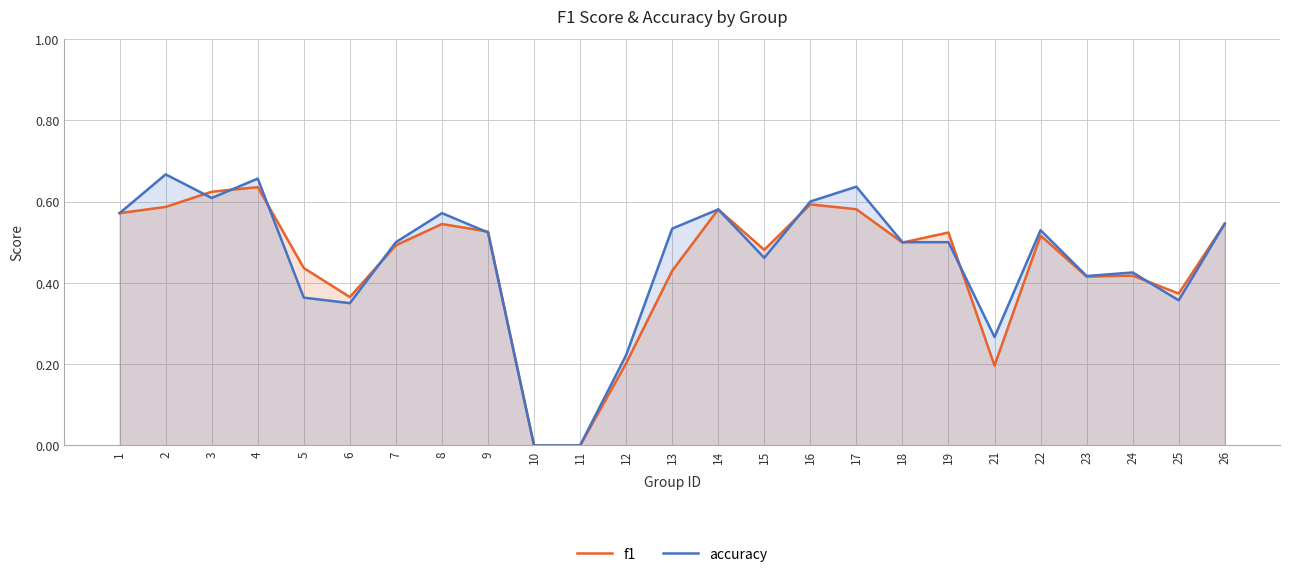

Between which two adjacent categories do accuracy and f1 first intersect?

2 and 3